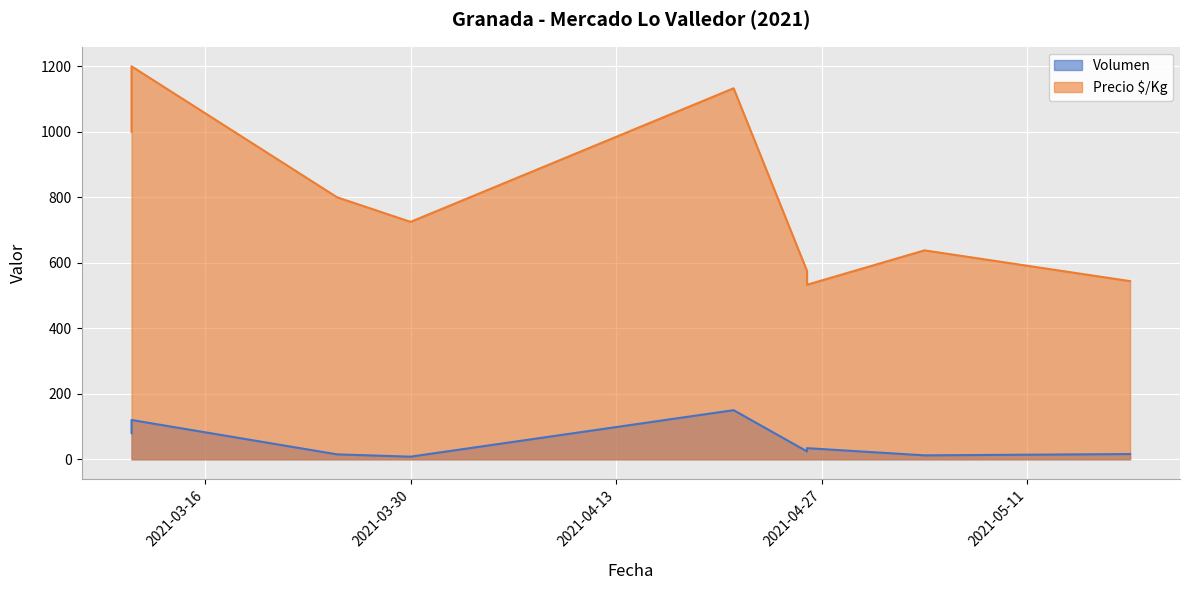

Where does the Precio $/Kg series first go above 725?

2021-03-11